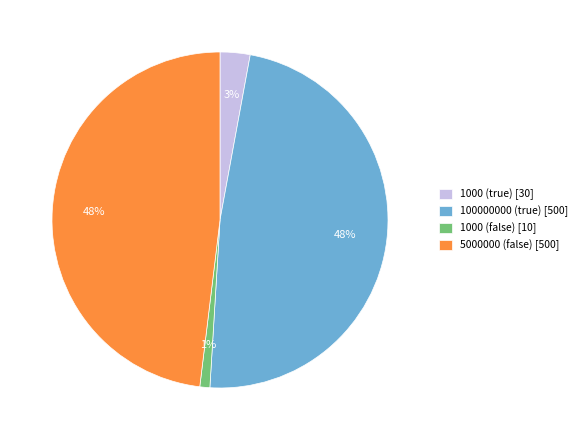

Is the sum of 5000000 (false) [500] and 1000 (false) [10] greater than half?

No